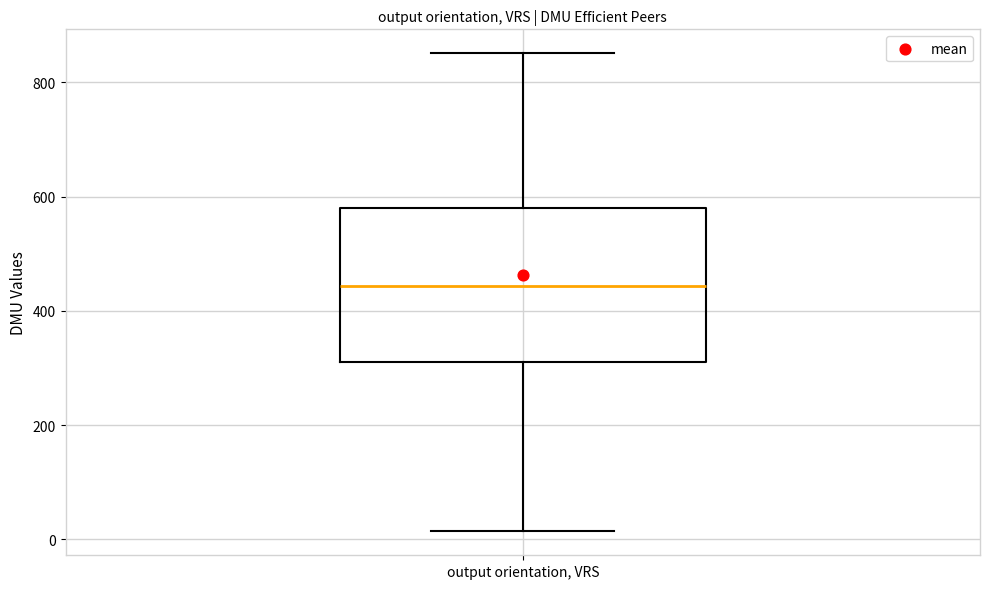

Where does the upper whisker of the box for output orientation, VRS end on the y-axis? The values are not printed on the chart, so give them approximately, as read against the axis.

860